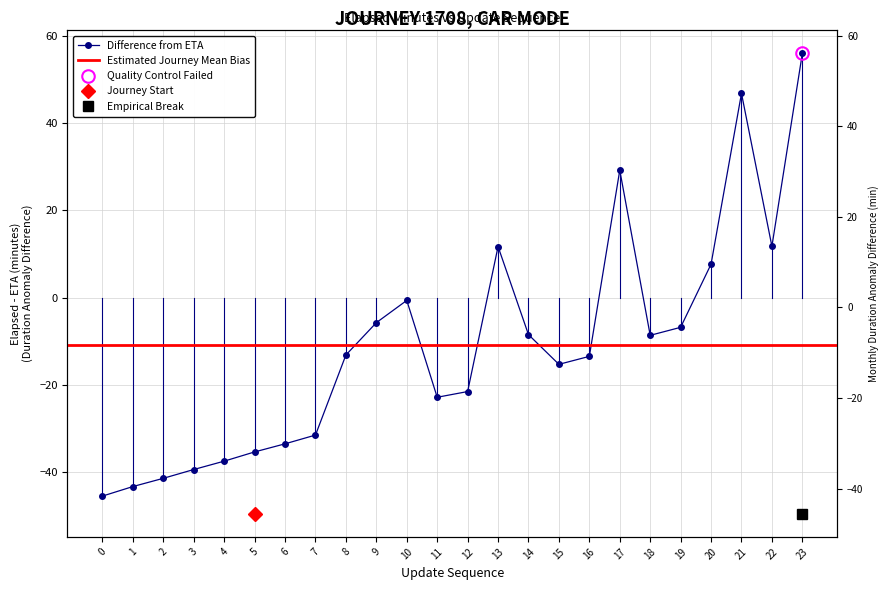

How many values exceed -13?

11